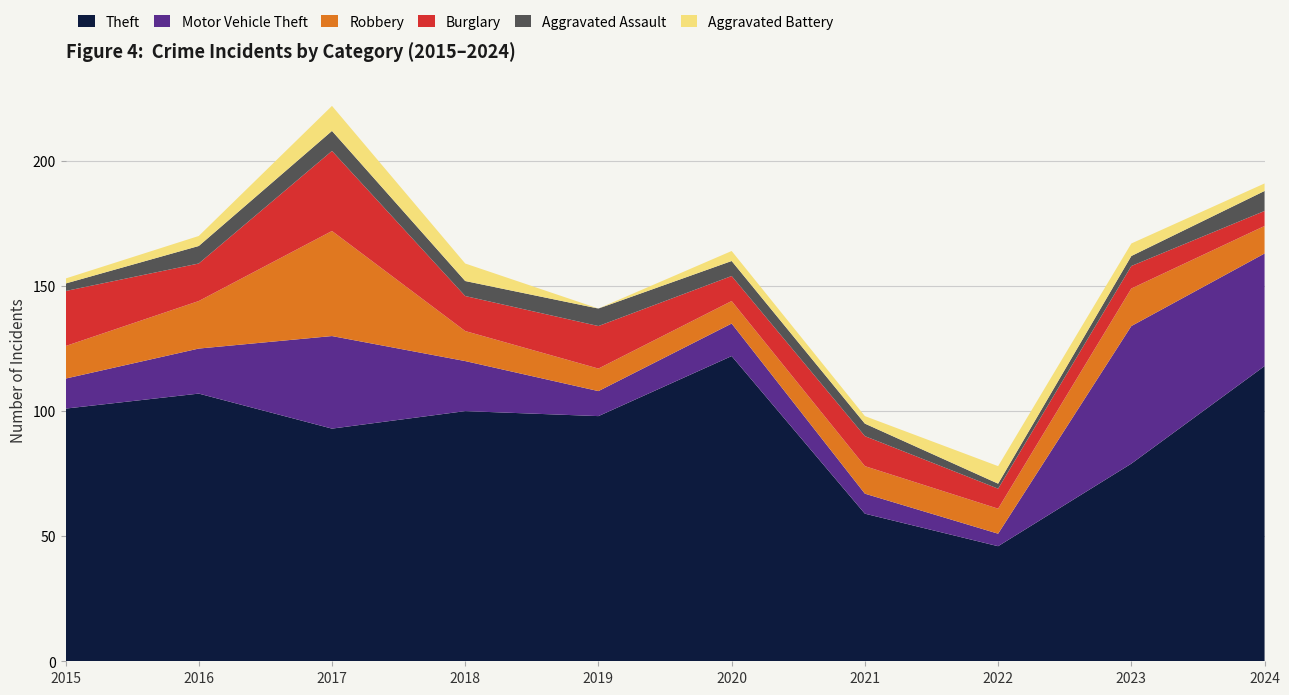

Reading right to left, transcribe all the data shown in this chart.

Theft: 118	79	46	59	122	98	100	93	107	101
Motor Vehicle Theft: 45	55	5	8	13	10	20	37	18	12
Robbery: 11	15	10	11	9	9	12	42	19	13
Burglary: 6	9	8	12	10	17	14	32	15	22
Aggravated Assault: 8	4	2	5	6	7	6	8	7	3
Aggravated Battery: 3	5	7	3	4	0	7	10	4	2